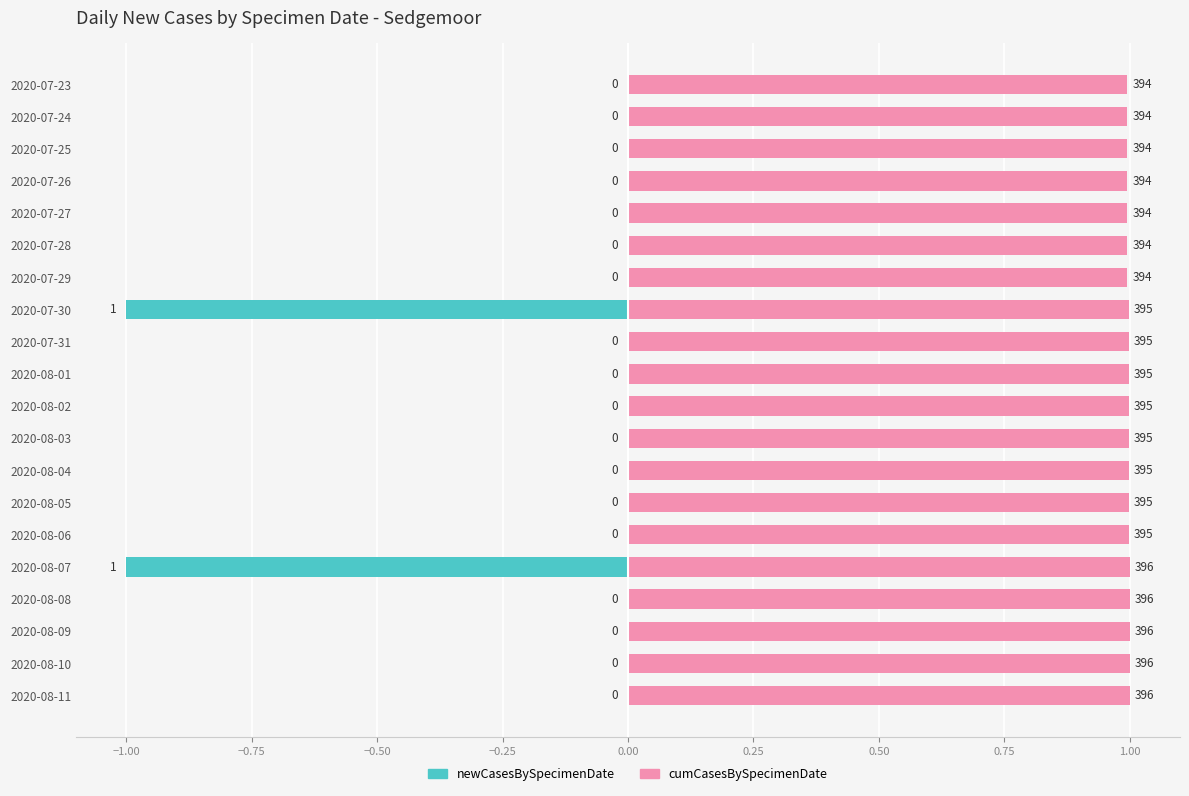

Rank the series by their average value, from highest to lowest.

cumCasesBySpecimenDate, newCasesBySpecimenDate